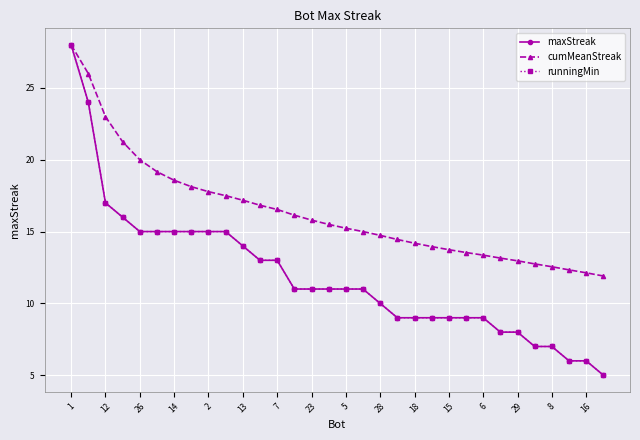

At which label is runningMin closest to 16?

14